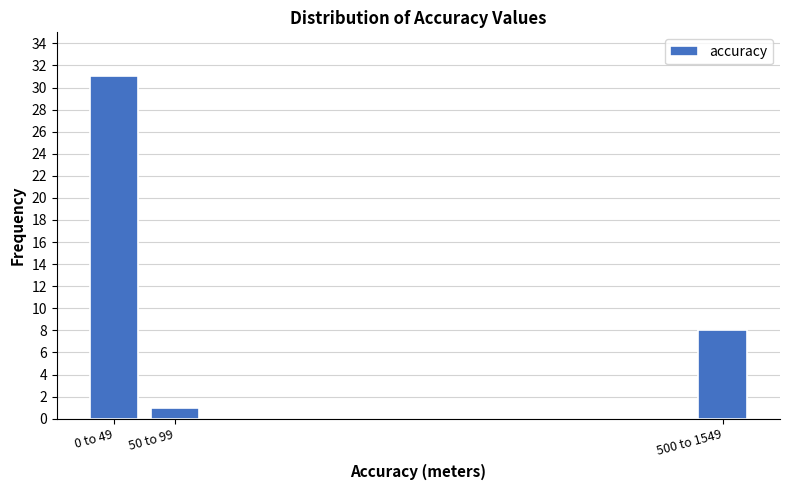

Reading left to right, list all the values displayed in this chart.

31	1	8